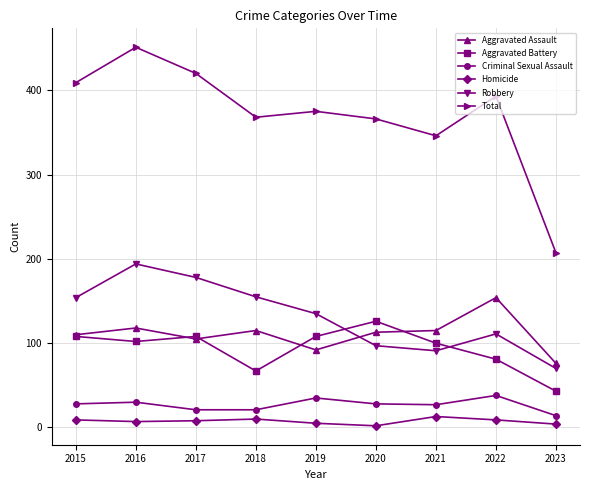

Is it true that Total equals 409 at 2015?

True